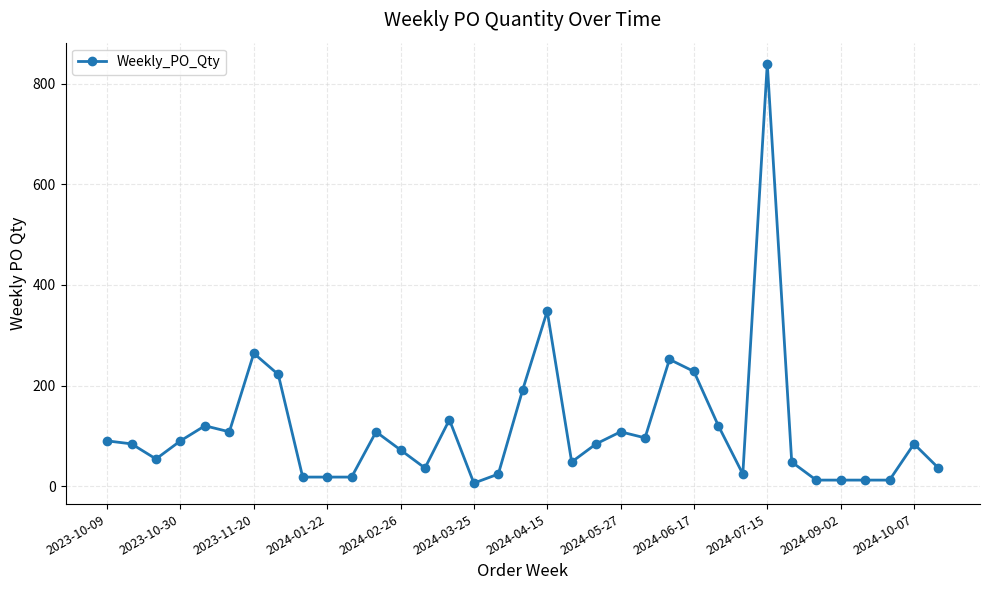

How many data points does each series have?

35